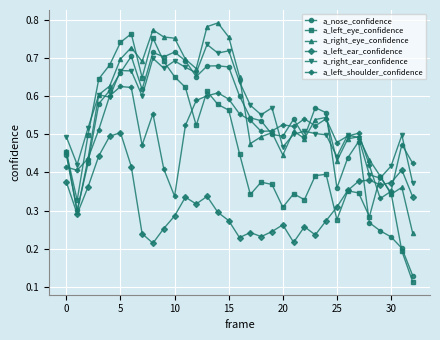

True or false: a_right_eye_confidence has more than 1 interior local peaks.

True